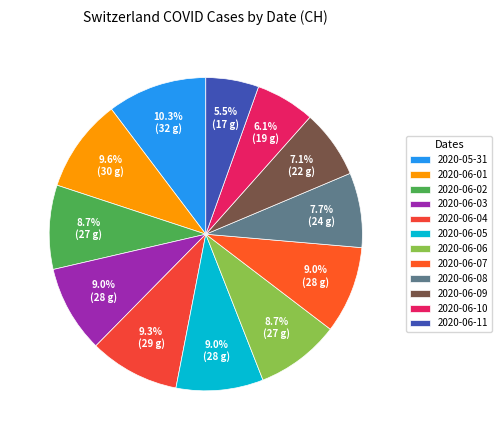

How many segments does this pie chart have?

12